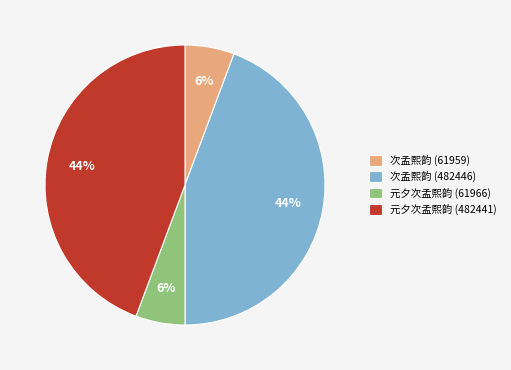

To the nearest percent, what percentage of the pie is 元夕次孟熙韵 (61966)?

6%